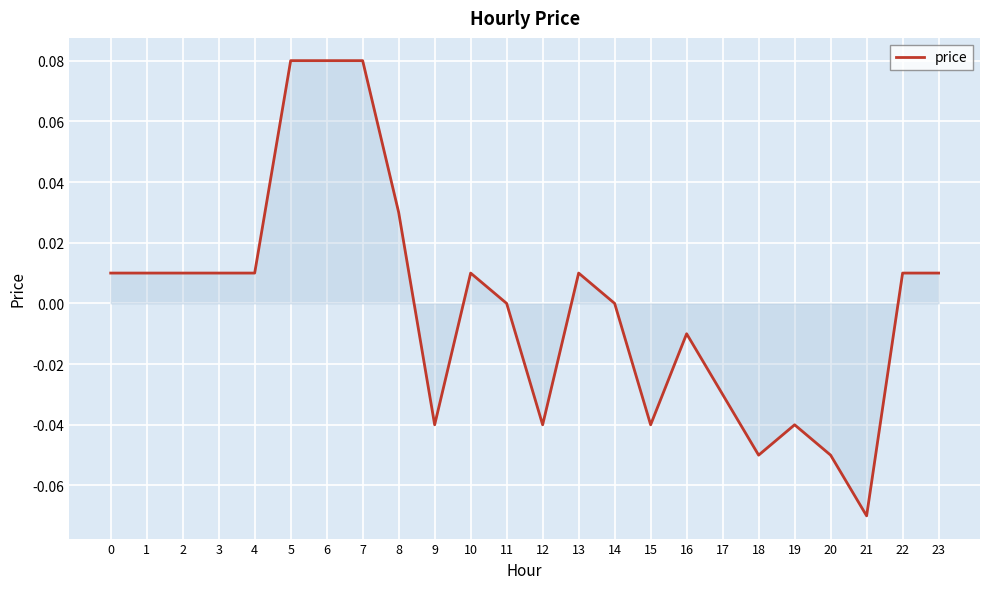

True or false: the data shows 0.1 at 11.

False